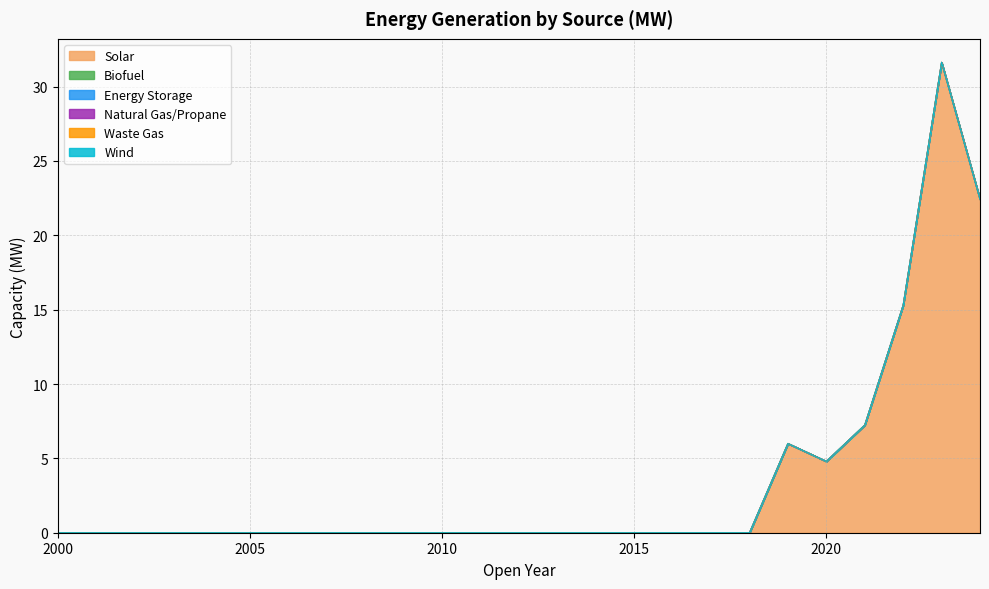

Rank the categories by Energy Storage value from highest to lowest.

2000, 2001, 2002, 2003, 2004, 2005, 2006, 2007, 2008, 2009, 2010, 2011, 2012, 2013, 2014, 2015, 2016, 2017, 2018, 2019, 2020, 2021, 2022, 2023, 2024